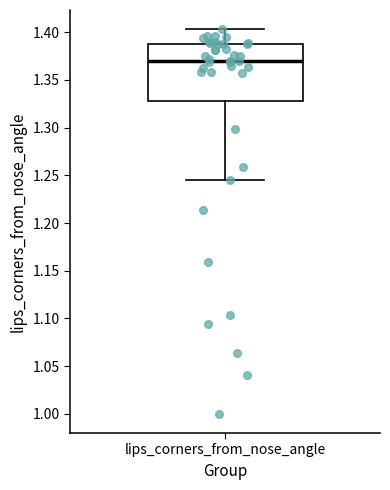

Where is the upper edge of the box for lips_corners_from_nose_angle on the y-axis? The values are not printed on the chart, so give them approximately, as read against the axis.

1.390